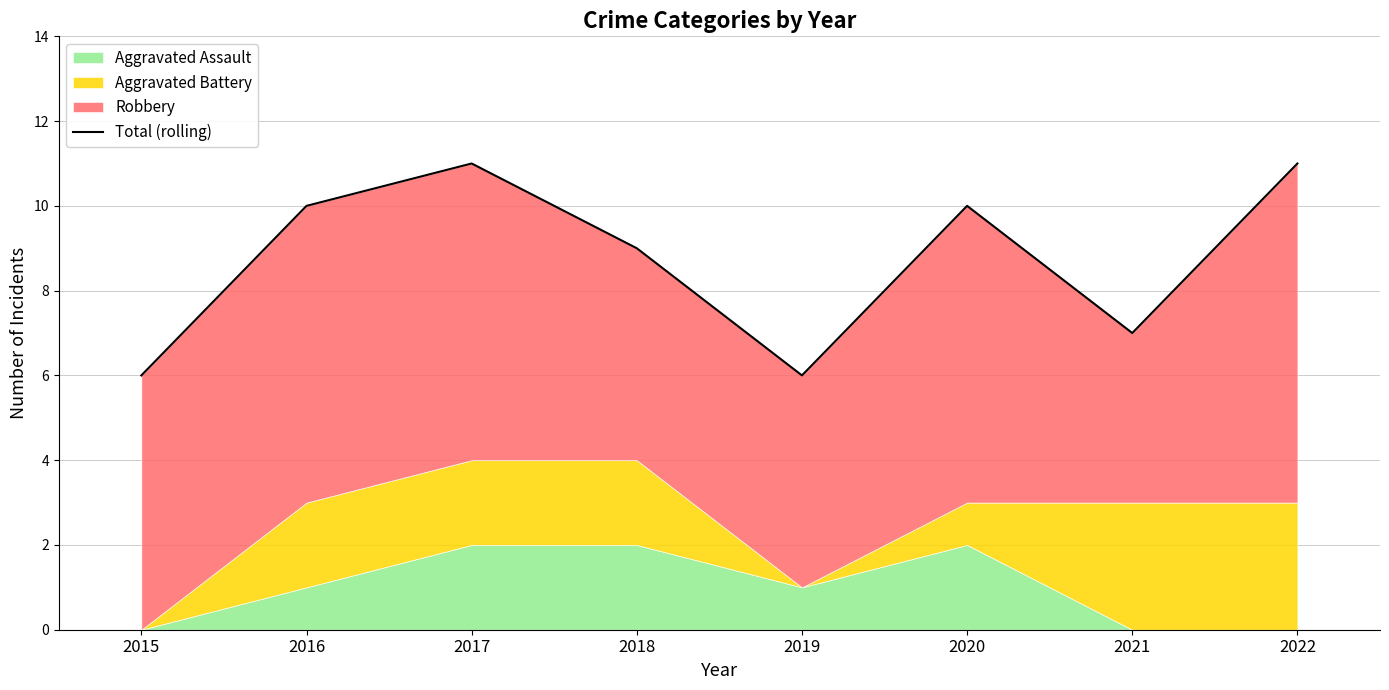

Reading left to right, extract all data points from this chart.

6	10	11	9	6	10	7	11